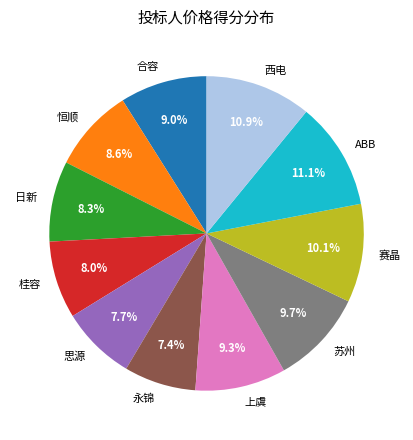

Is it true that 日新 is 8% of the pie?

True